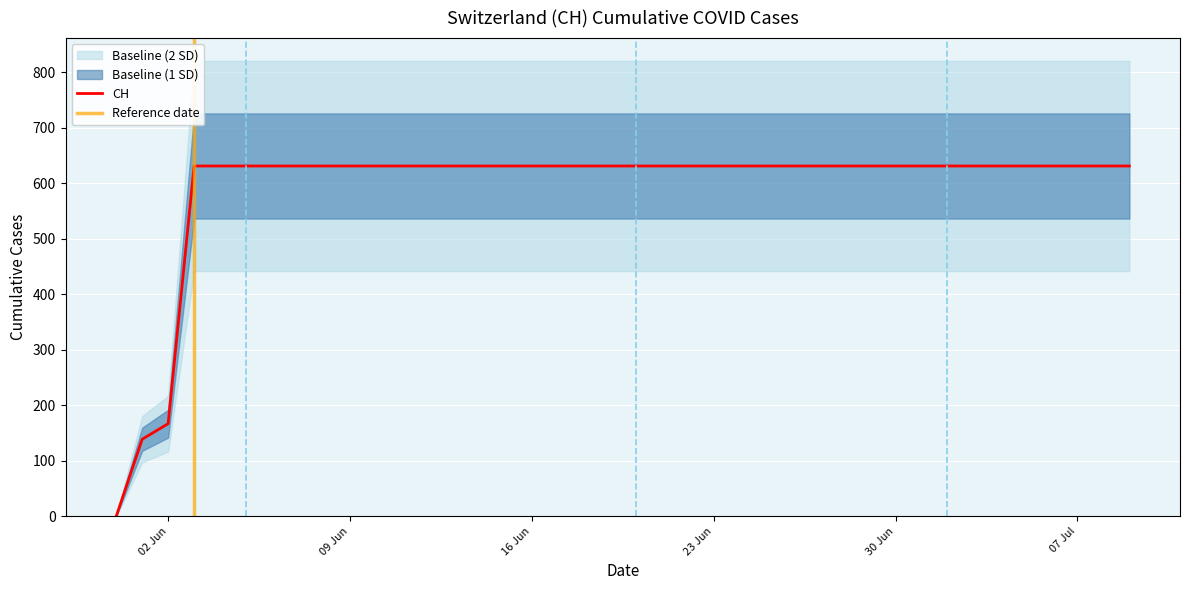

At which label is CH closest to 315?

02 Jun